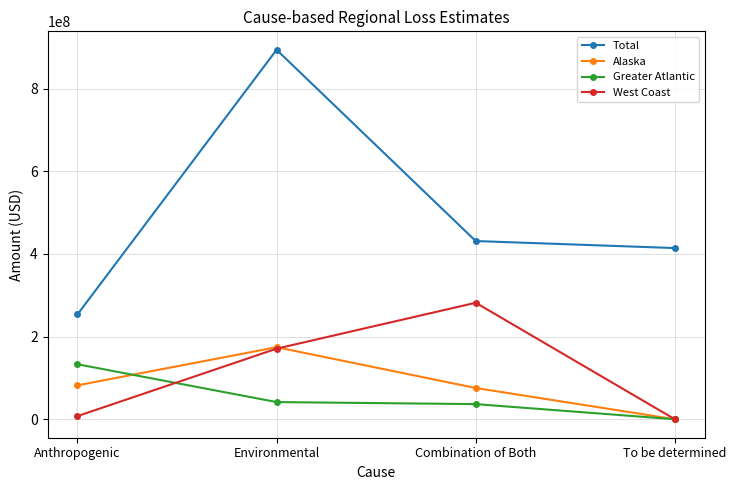

Which series has the widest spread of values?

Total